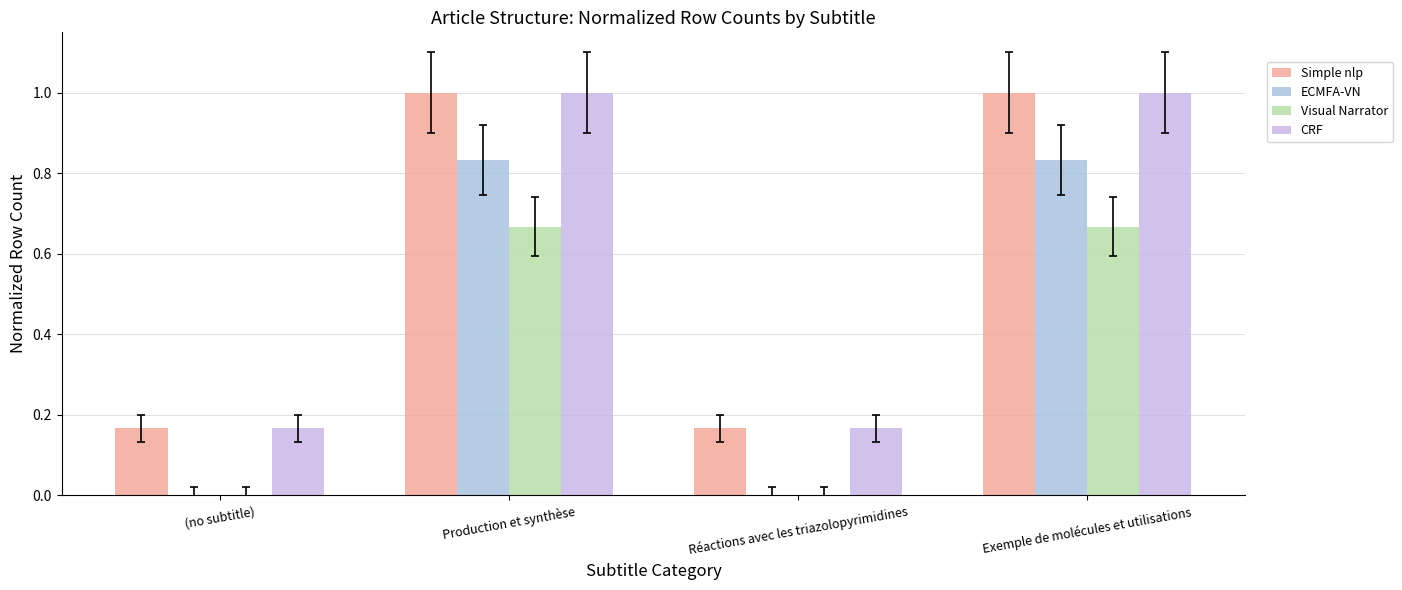

What is the sum of the CRF values at Production et synthèse and (no subtitle)?

1.2